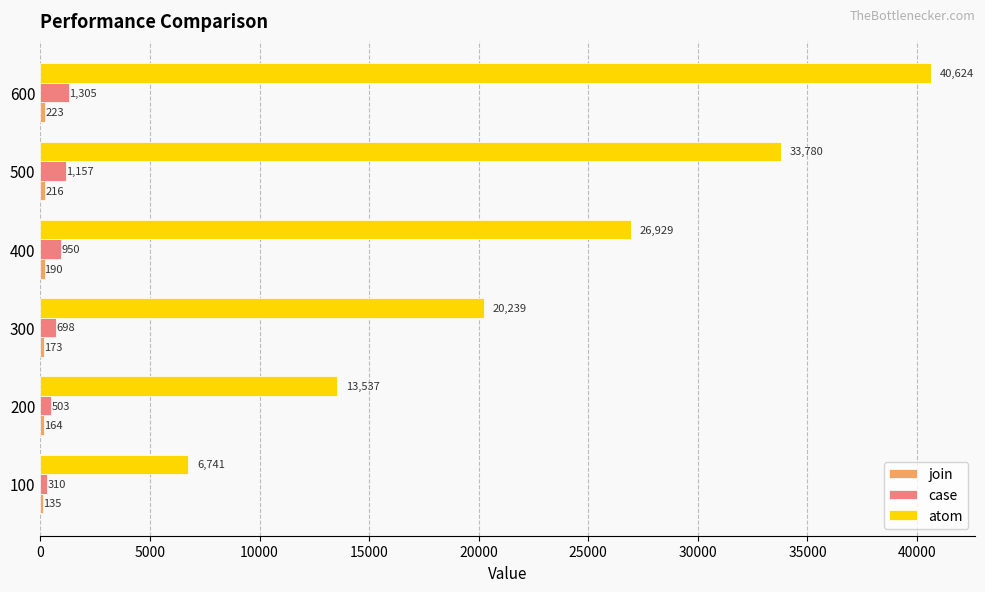

Which label corresponds to the largest value in the chart?

600